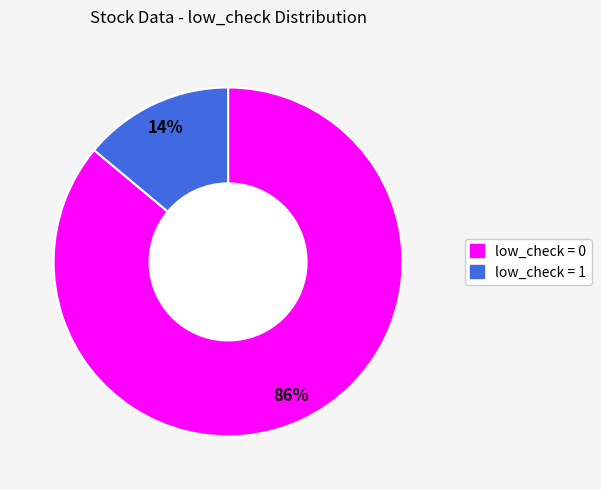

Rank the categories by value from lowest to highest.

low_check = 1, low_check = 0